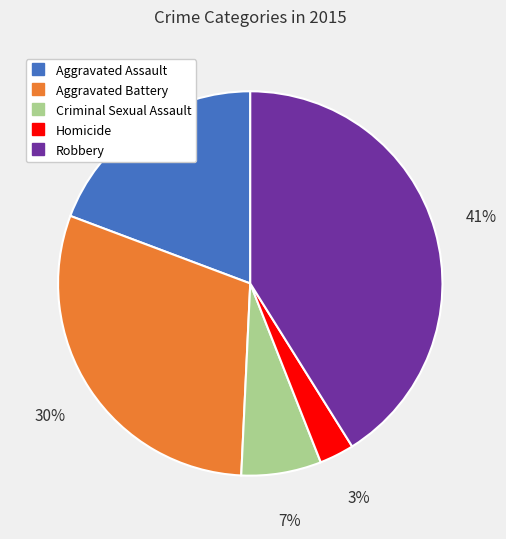

To the nearest percent, what is the average slice percentage?

20%